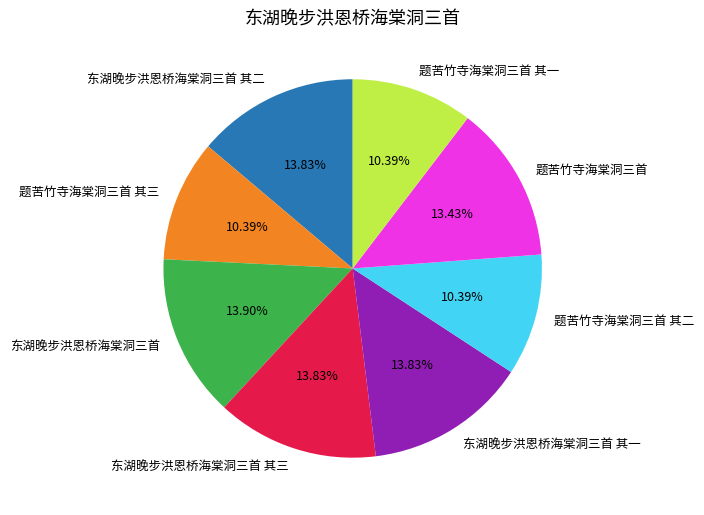

What is the ratio of the value at 东湖晚步洪恩桥海棠洞三首 其一 to the value at 东湖晚步洪恩桥海棠洞三首 其二?

1.0